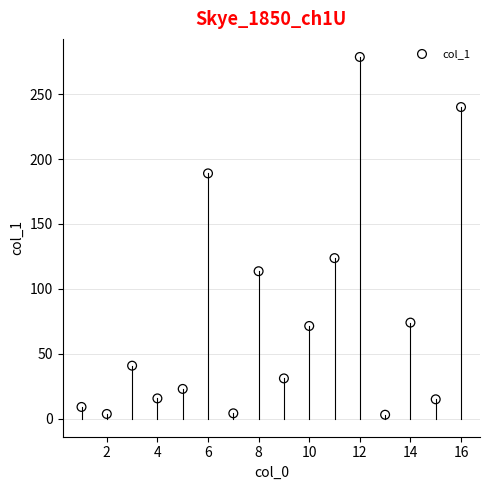

What Y value in the scatter plot is closest to 140?

123.7